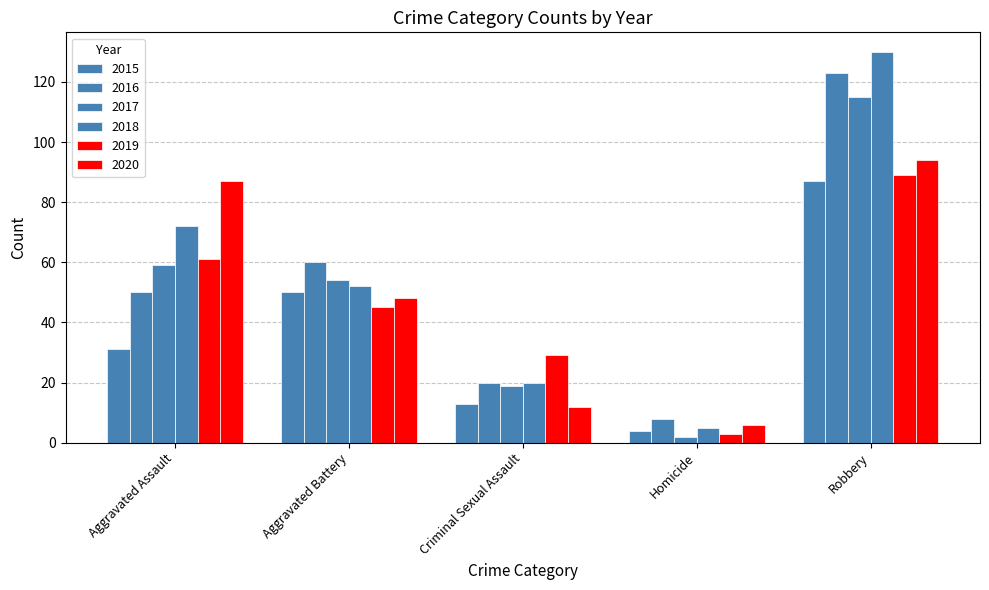

What is the value of the 2016 bar at the 5th from the left?

123